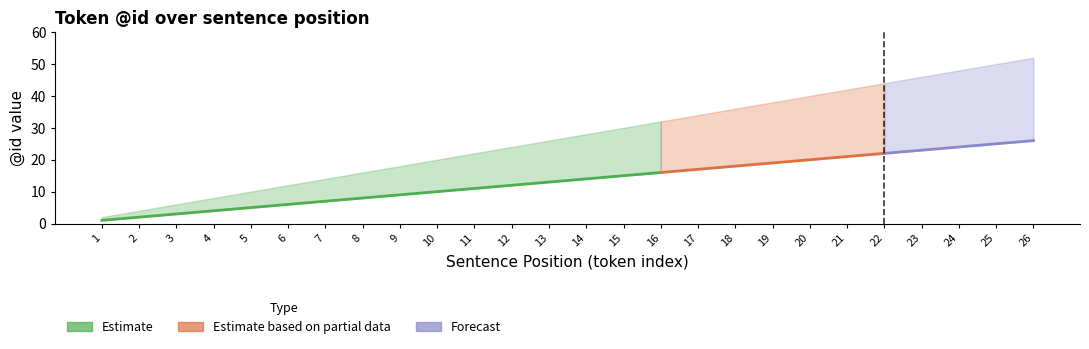

At which category is the sum across all series the highest?

26